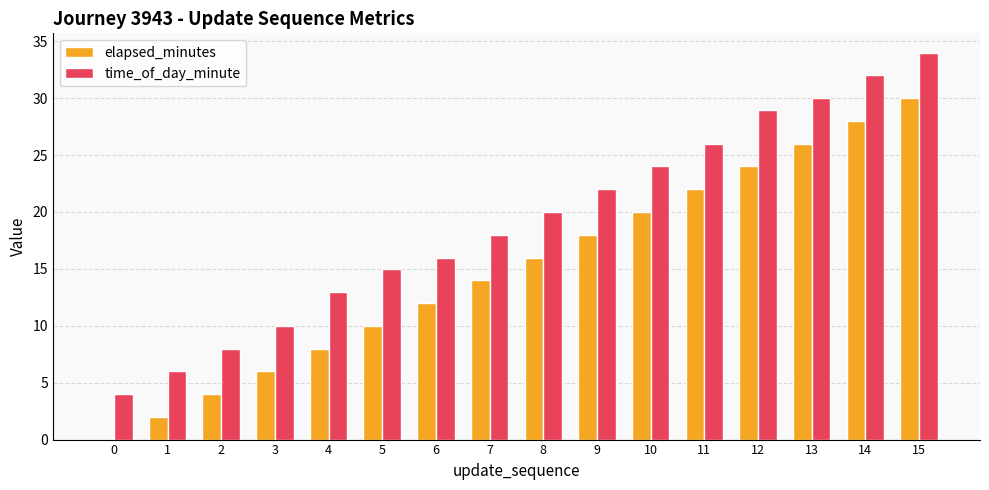

What is the average value of the elapsed_minutes series?

15